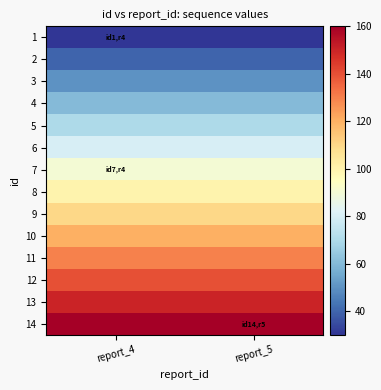

Reading right to left, what are all the values shown in this chart?

1: report_5=30	report_4=30
2: report_5=40	report_4=40
3: report_5=50	report_4=50
4: report_5=60	report_4=60
5: report_5=70	report_4=70
6: report_5=80	report_4=80
7: report_5=90	report_4=90
8: report_5=100	report_4=100
9: report_5=110	report_4=110
10: report_5=120	report_4=120
11: report_5=130	report_4=130
12: report_5=140	report_4=140
13: report_5=150	report_4=150
14: report_5=160	report_4=160